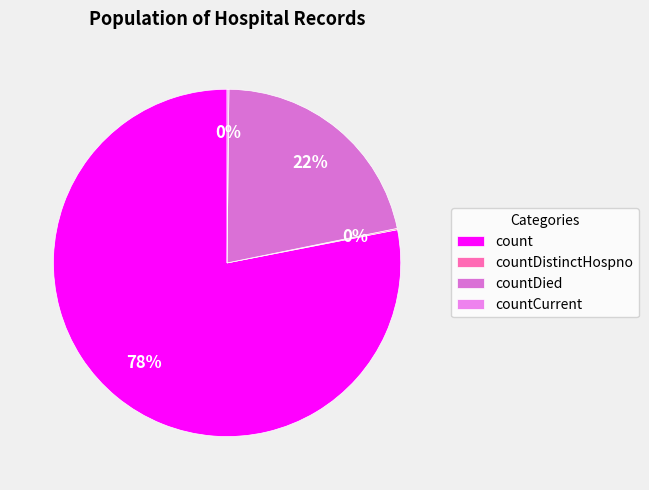

Which has a higher value, countDistinctHospno or count?

count